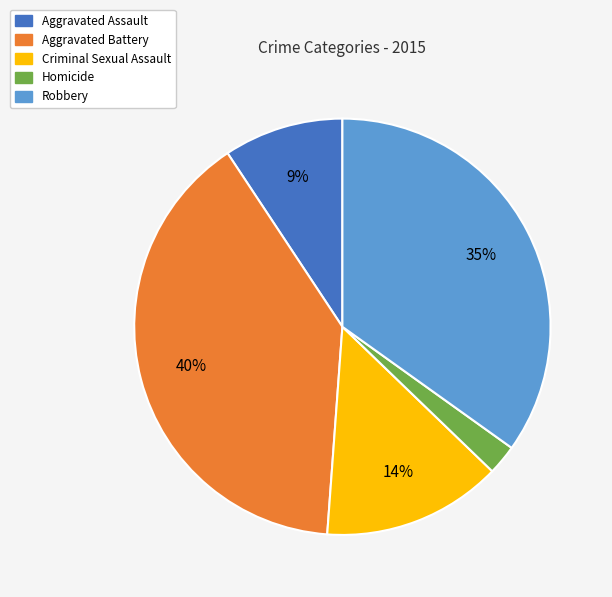

Between Aggravated Assault and Robbery, which is larger?

Robbery